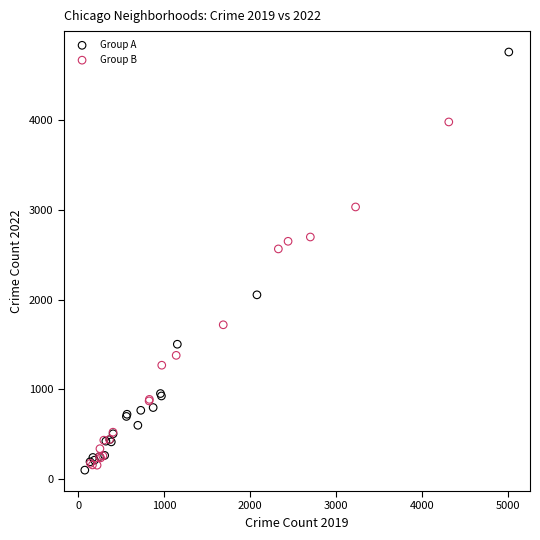

Which series contains the highest Y value?

Group A